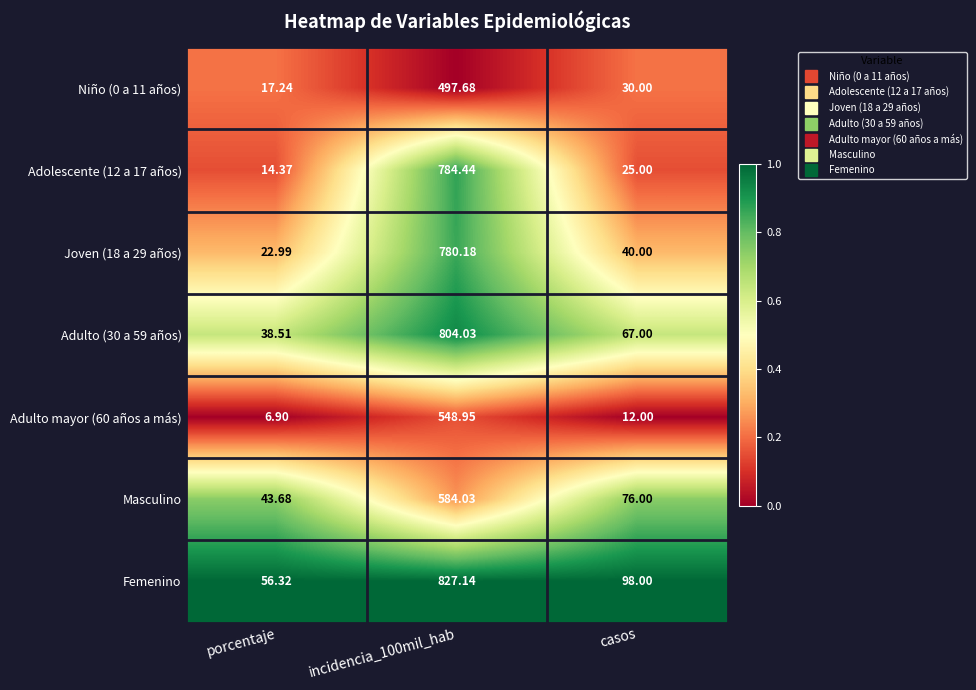

How many data points does each series have?

3